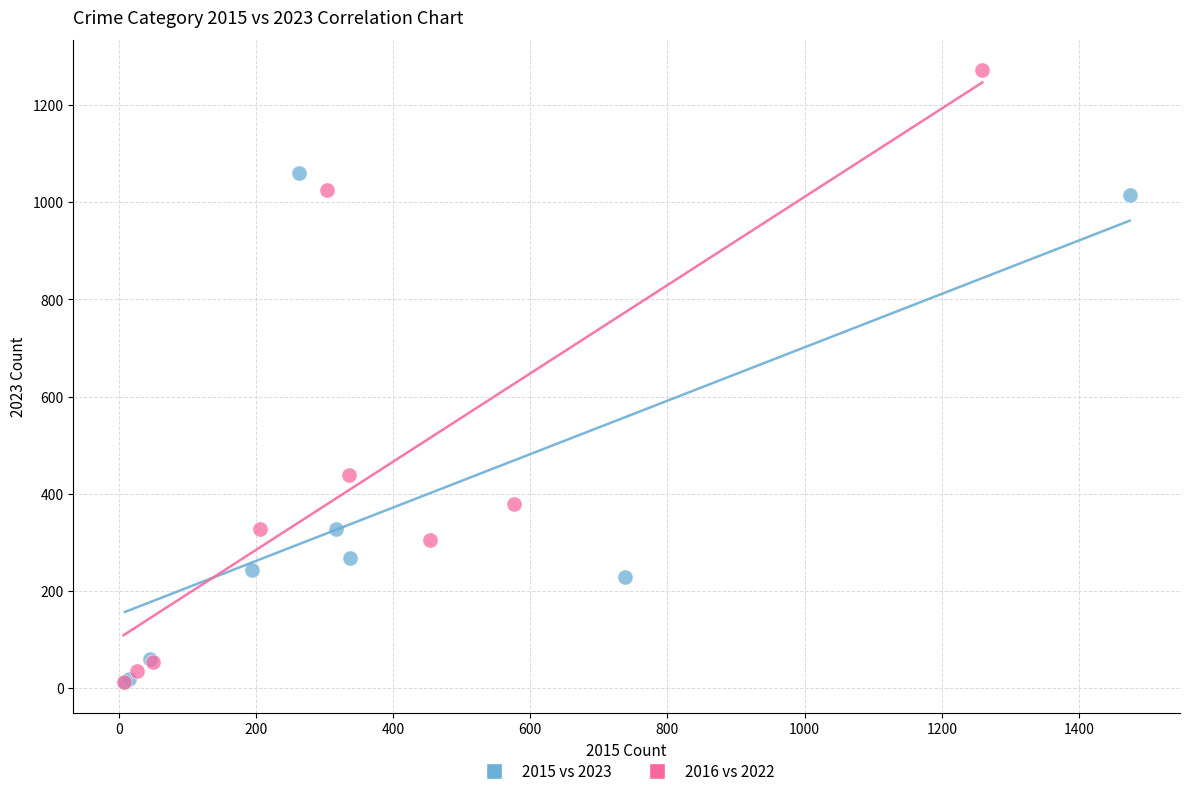

Which series reaches the maximum Y coordinate?

2016 vs 2022